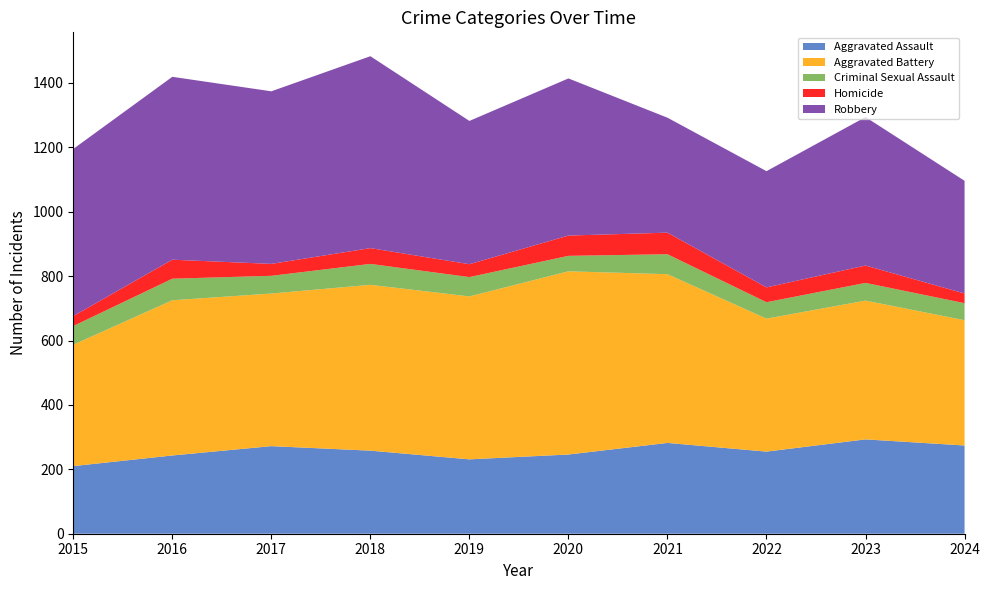

Reading left to right, extract all data points from this chart.

Aggravated Assault: 2015=210	2016=243	2017=272	2018=258	2019=231	2020=246	2021=282	2022=255	2023=293	2024=274
Aggravated Battery: 2015=377	2016=482	2017=474	2018=515	2019=506	2020=569	2021=524	2022=413	2023=431	2024=389
Criminal Sexual Assault: 2015=58	2016=67	2017=55	2018=65	2019=60	2020=48	2021=62	2022=51	2023=55	2024=53
Homicide: 2015=31	2016=59	2017=37	2018=49	2019=40	2020=63	2021=67	2022=46	2023=54	2024=30
Robbery: 2015=519	2016=568	2017=536	2018=596	2019=445	2020=488	2021=357	2022=361	2023=461	2024=350